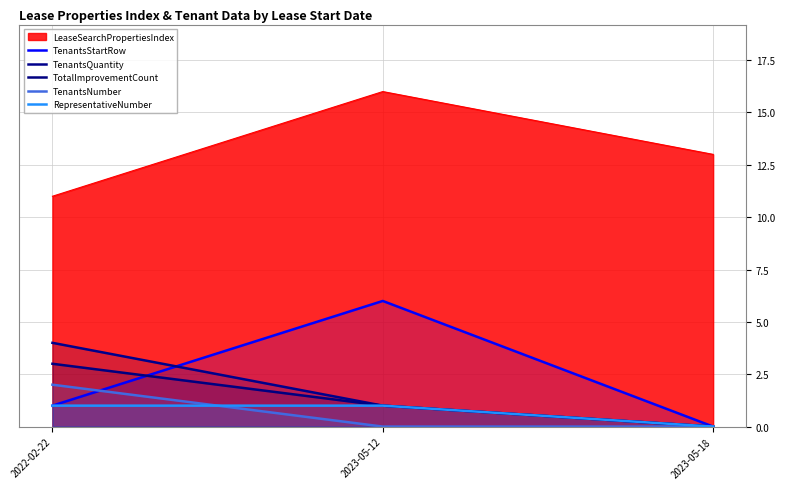

At which category is the sum across all series the highest?

2023-05-12